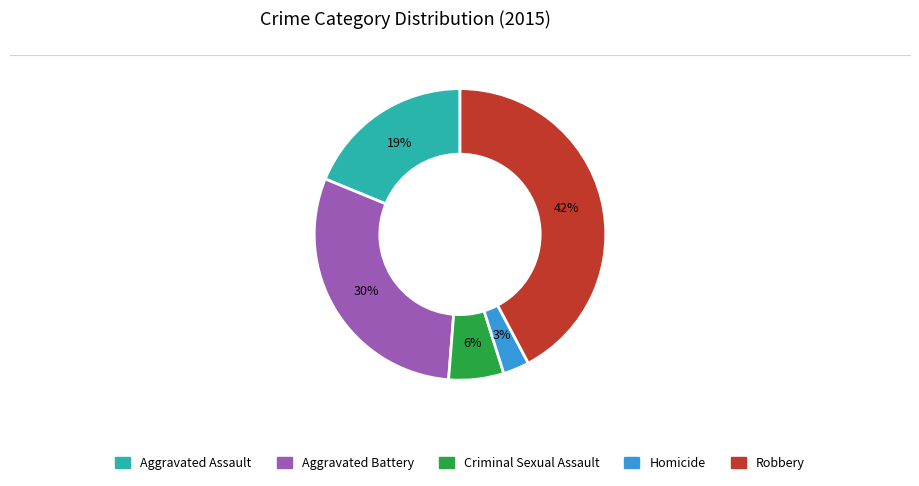

Which slice is the largest?

Robbery